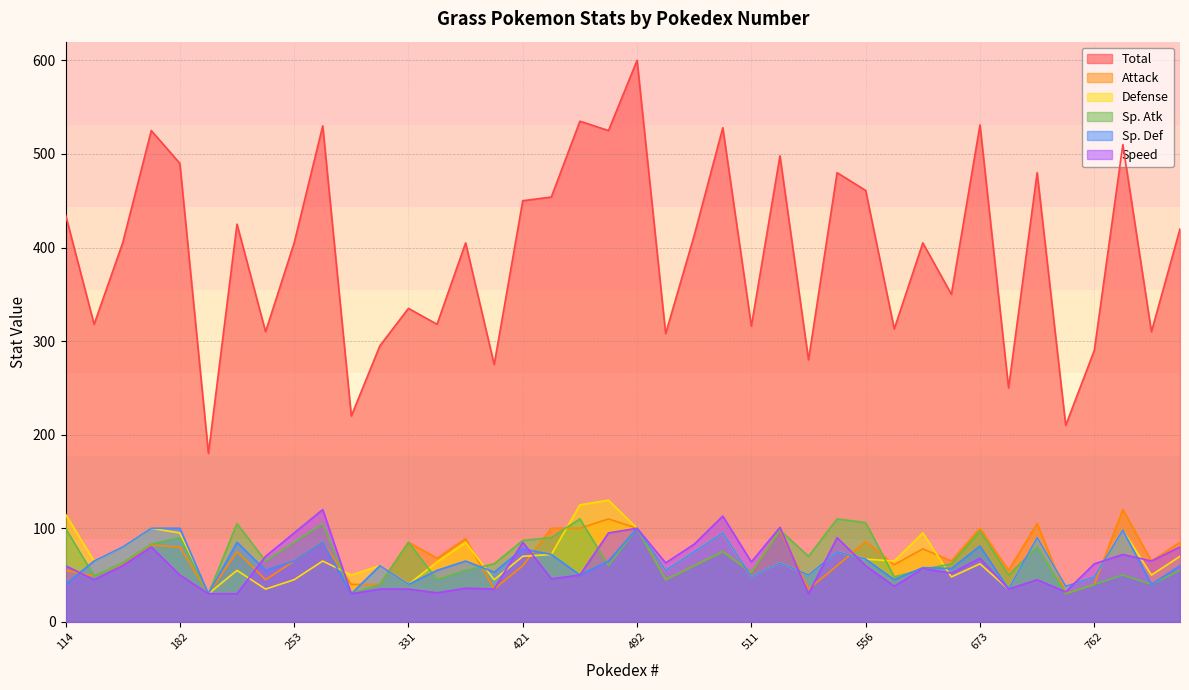

What is the value of the Sp. Def point at the 39th from the left?

40